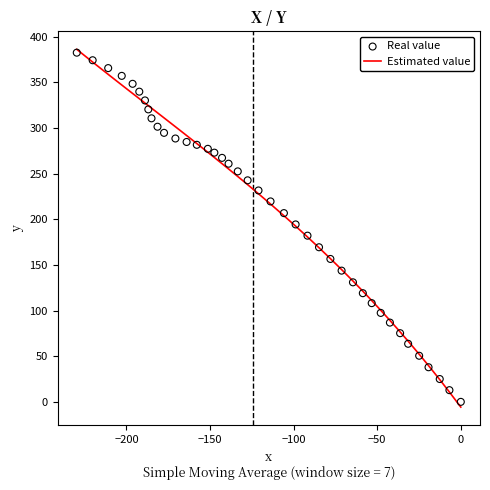

Which series has the largest Y range (max minus min)?

Estimated value